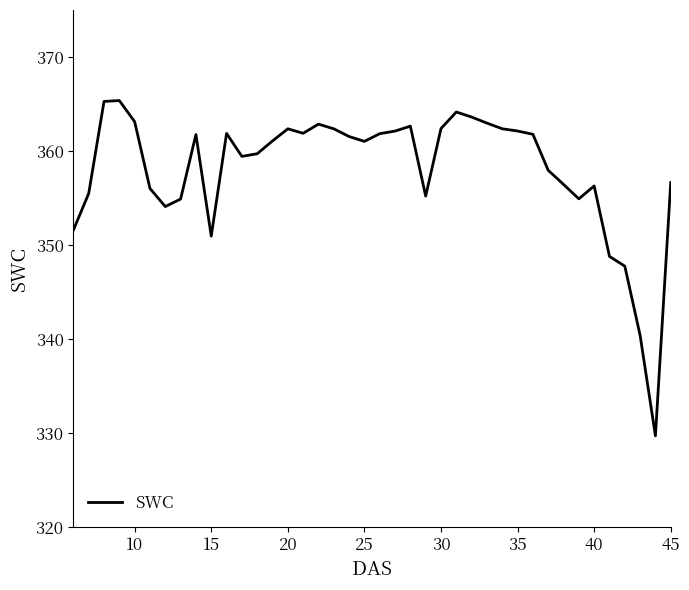

What is the maximum value shown in the chart?

365.4